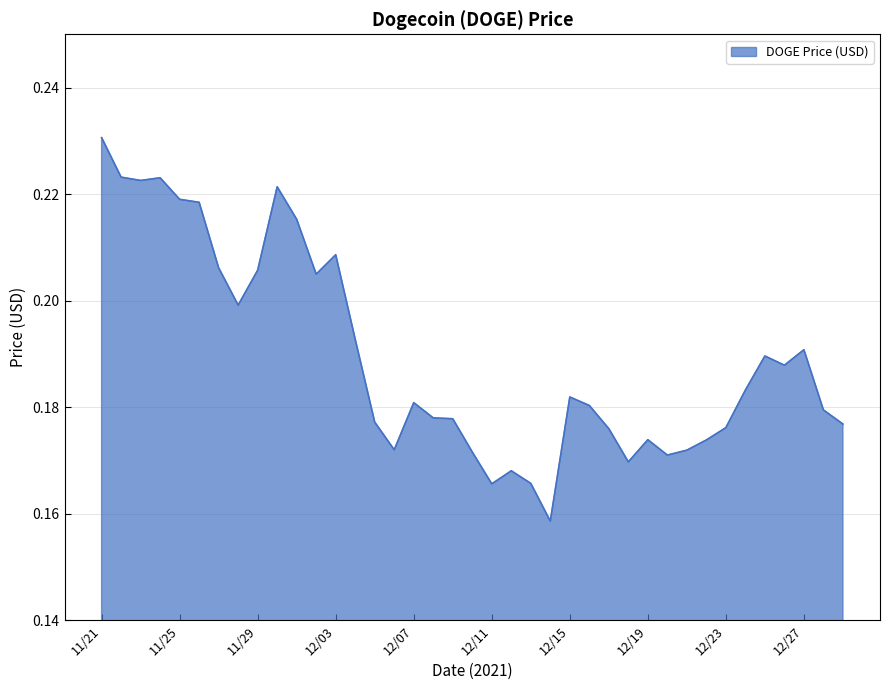

How many interior local peaks (higher than both neighbors) does the data have?

9